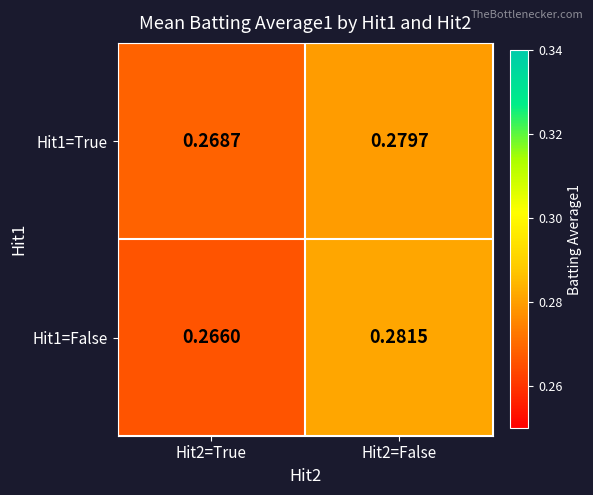

At Hit2=True, list the series in order from largest to smallest.

Hit1=True, Hit1=False